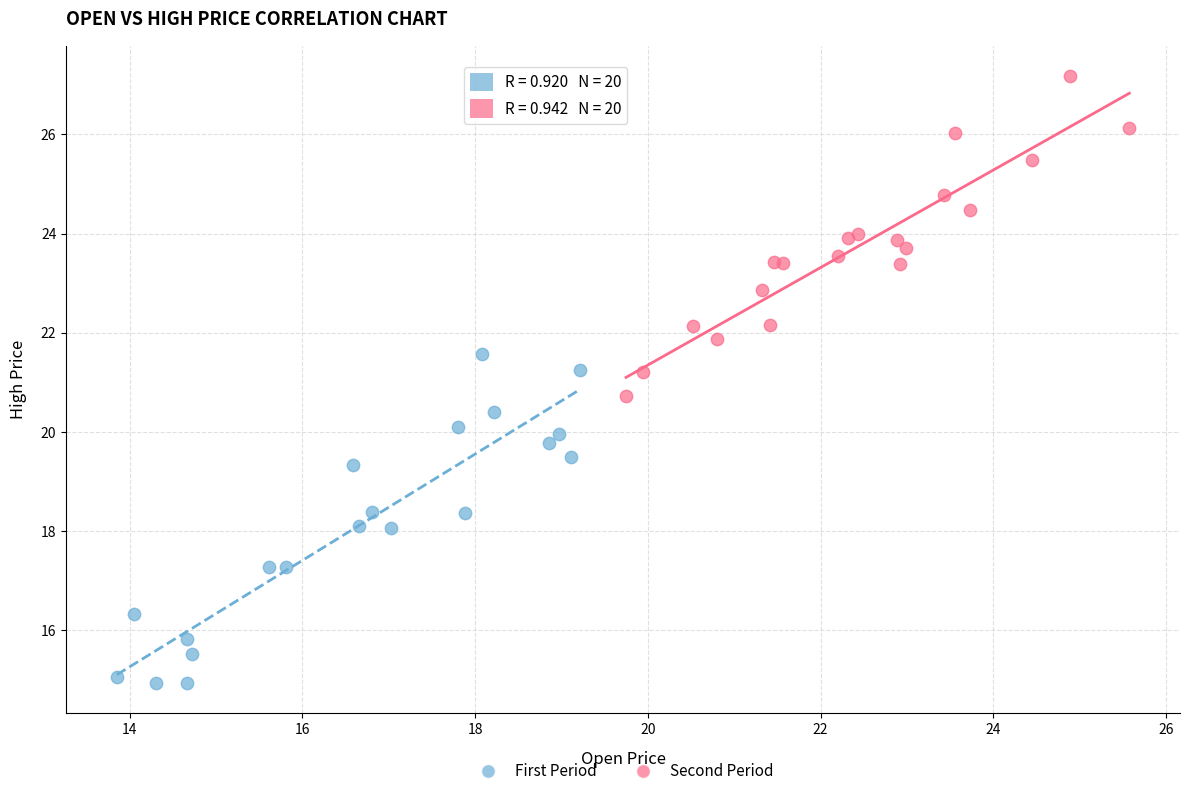

Which series reaches the minimum Y coordinate?

First Period